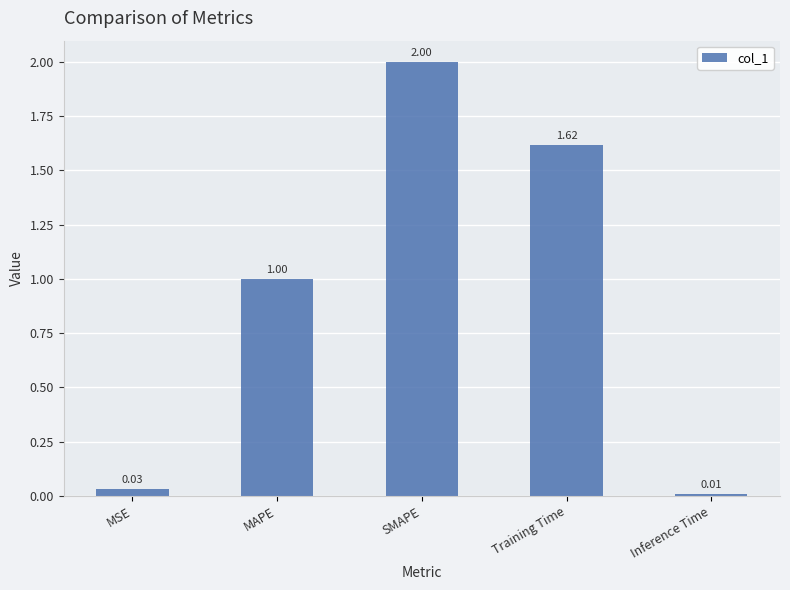

What is the label of the 1st bar from the left?

MSE